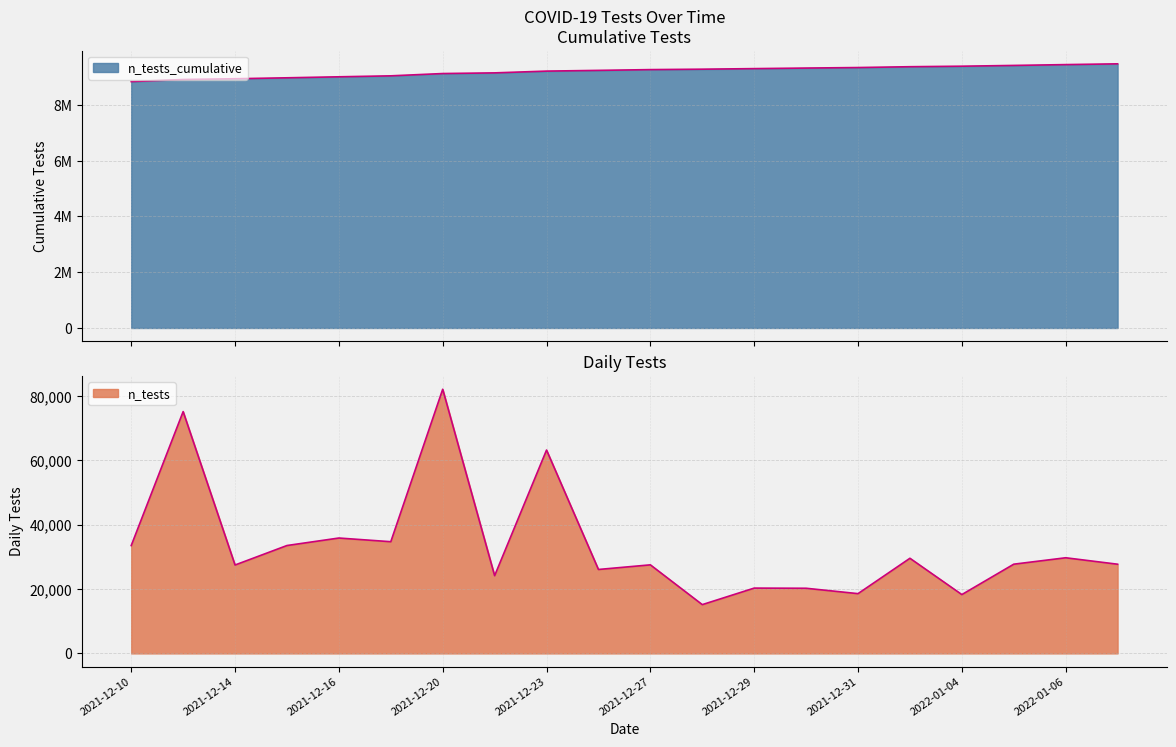

List the series in order of their peak value, highest first.

n_tests_cumulative, n_tests